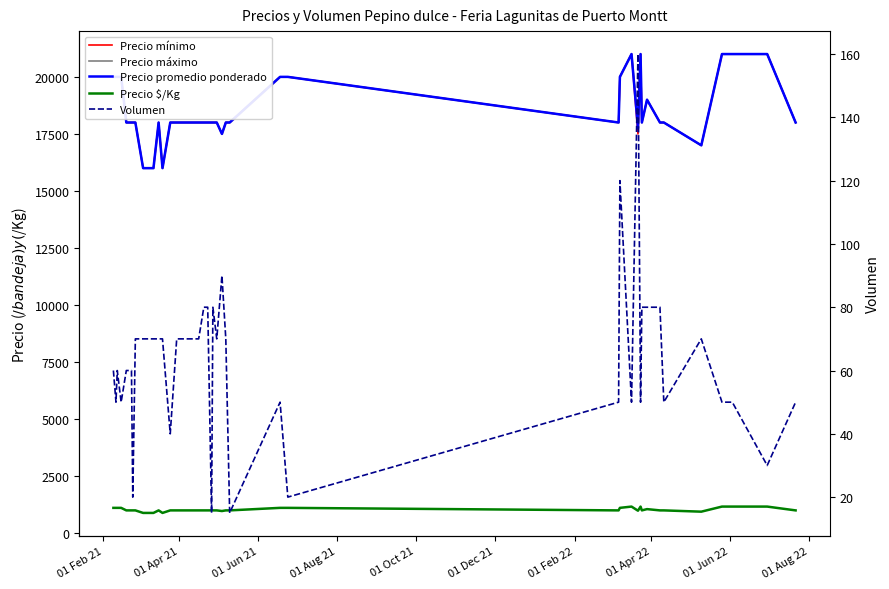

List the series in order of their peak value, highest first.

Precio mínimo, Precio máximo, Precio promedio ponderado, Precio $/Kg, Volumen